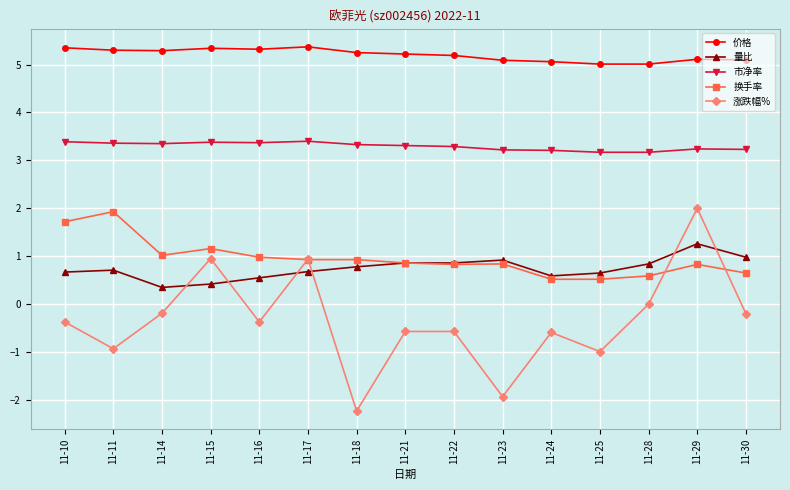

Read the 换手率 value at 11-18.

0.9